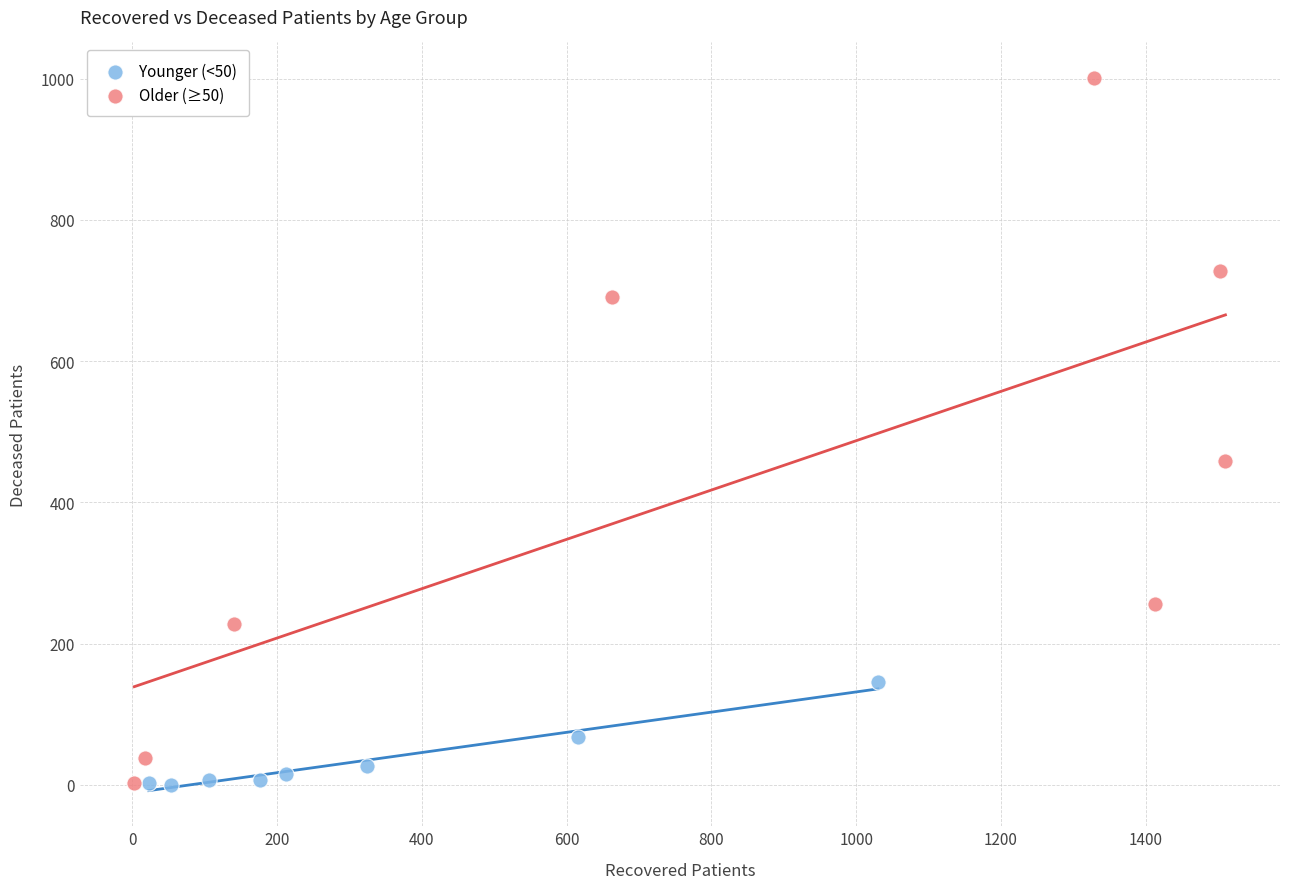

Which series has the largest Y range (max minus min)?

Older (≥50)